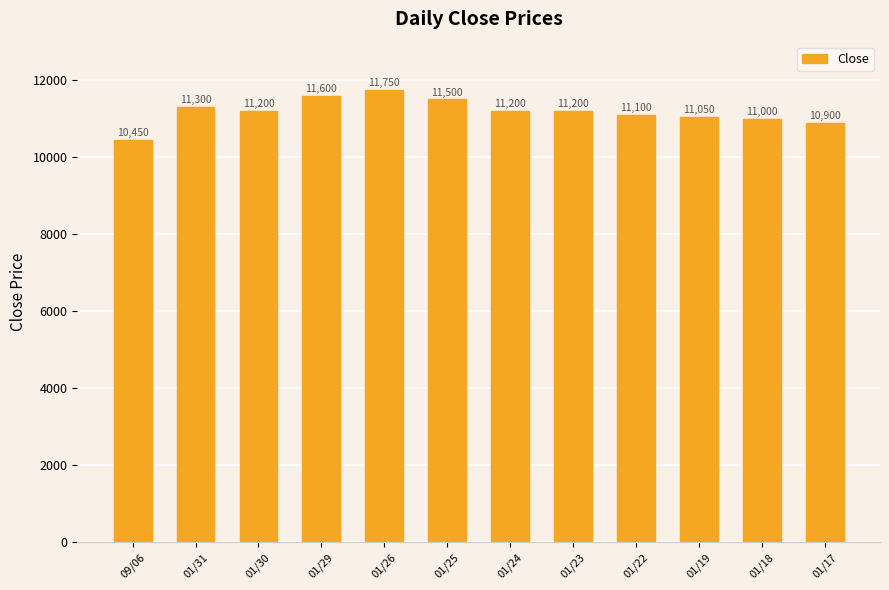

The chart shows a value of 11000 at 01/18. True or false?

True